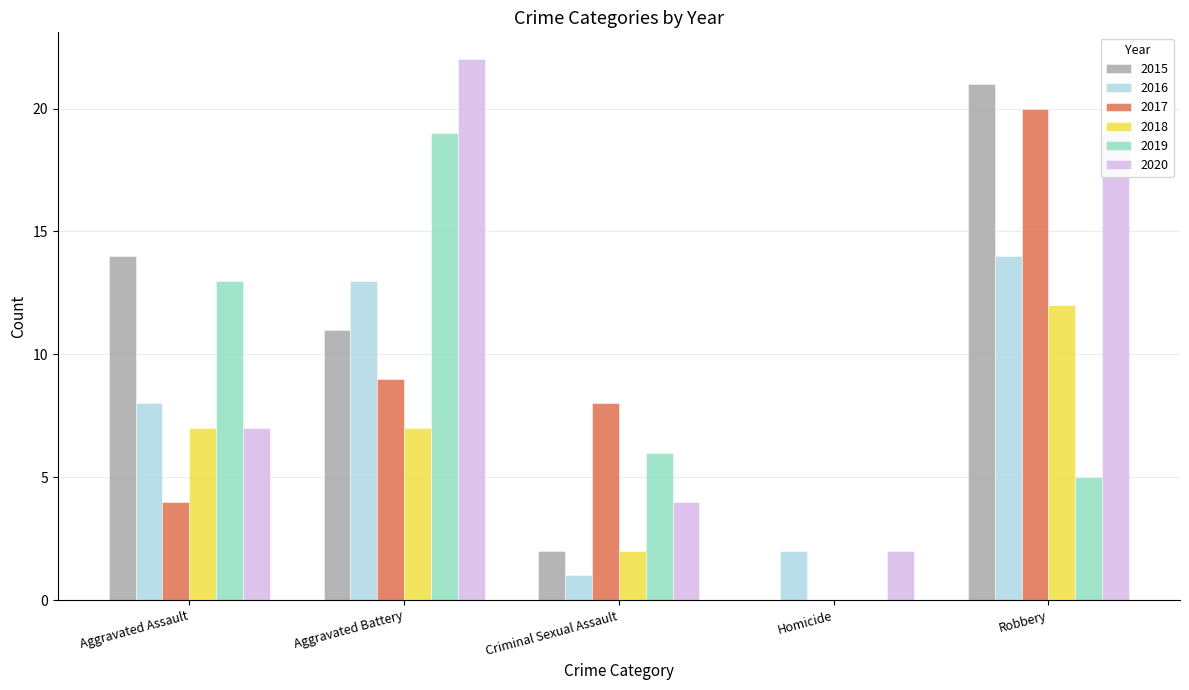

What is the sum of all 2020 values?

54